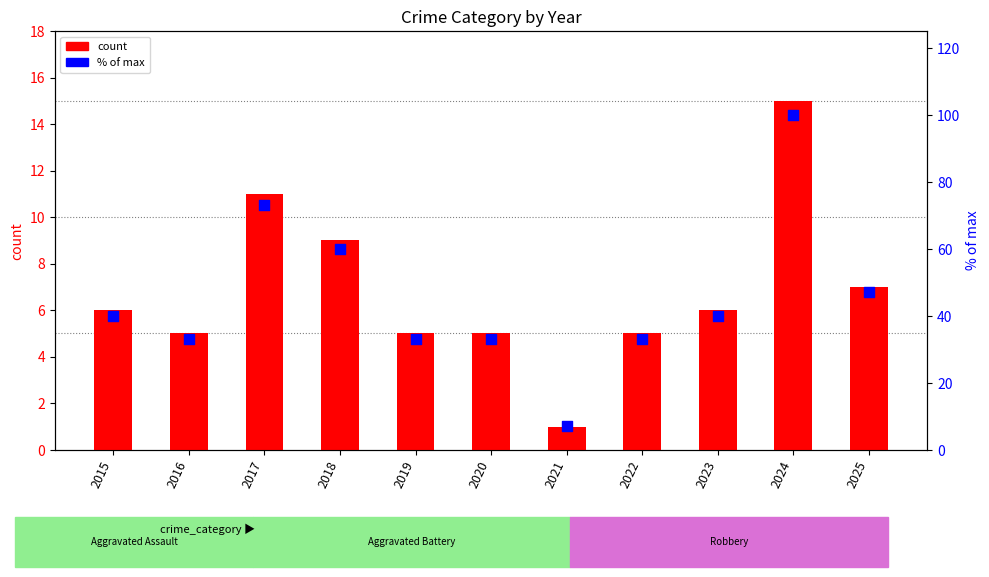

Which series has the widest spread of Y values?

% of max